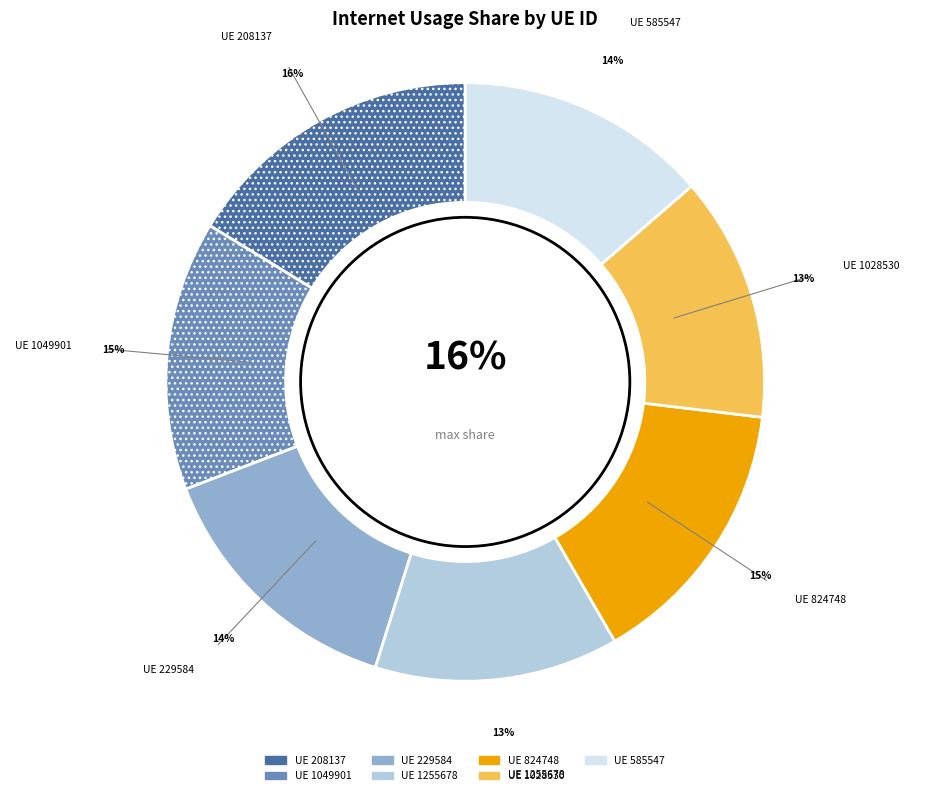

What is the total percentage of 585547 and 208137?

29.9%